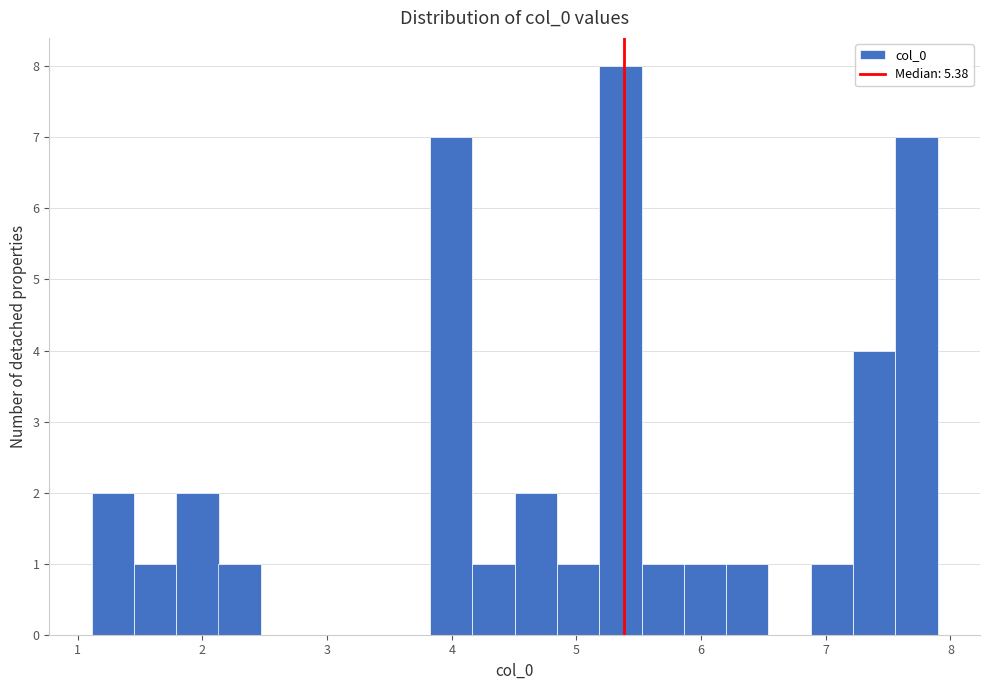

Read against the x-axis, roughly where is the centre of the tallest bar?

5.4